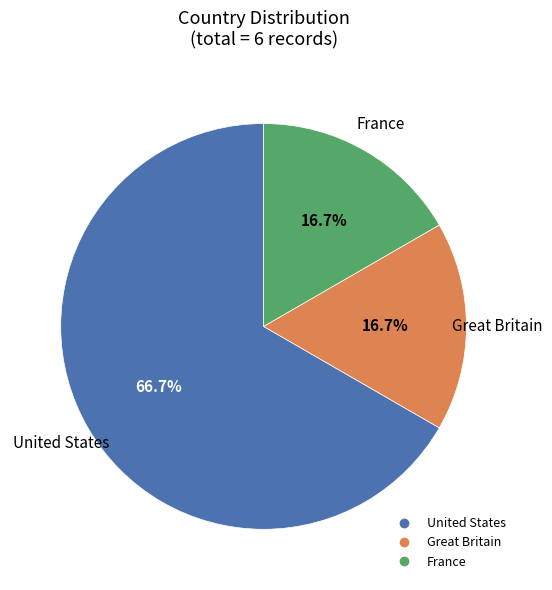

To the nearest percent, what percentage of the pie is Great Britain?

17%